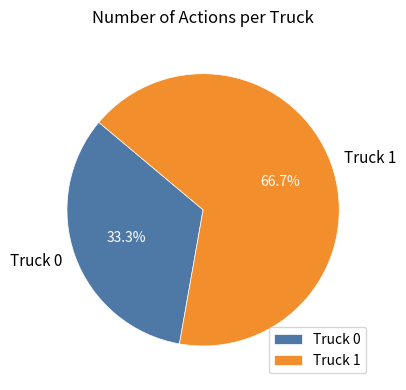

How many slices are in this pie chart?

2